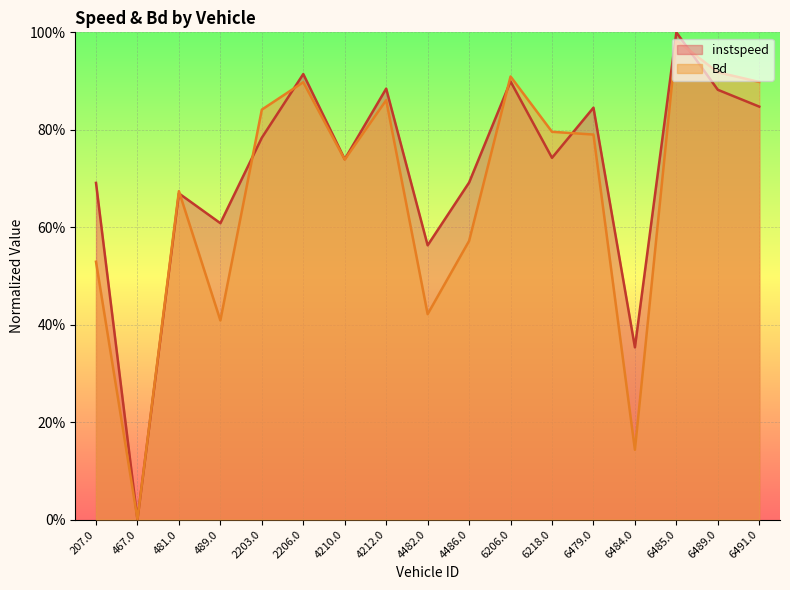

What is the sum of the instspeed (line) values at 6479.0 and 6491.0?

1.7